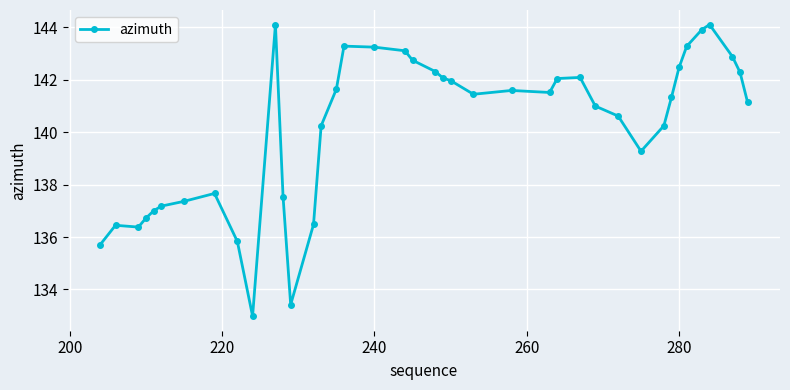

How many lines are shown in the chart?

1